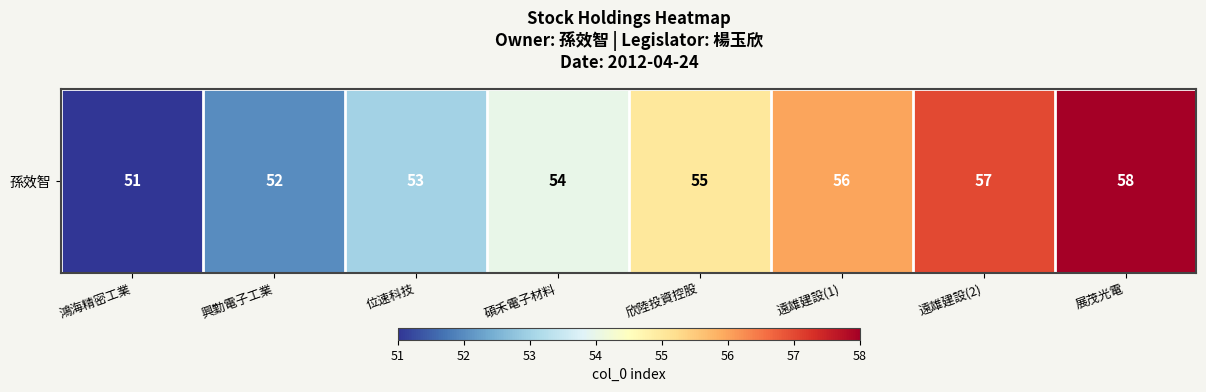

Which has a higher value, 遠雄建設(1) or 鴻海精密工業?

遠雄建設(1)